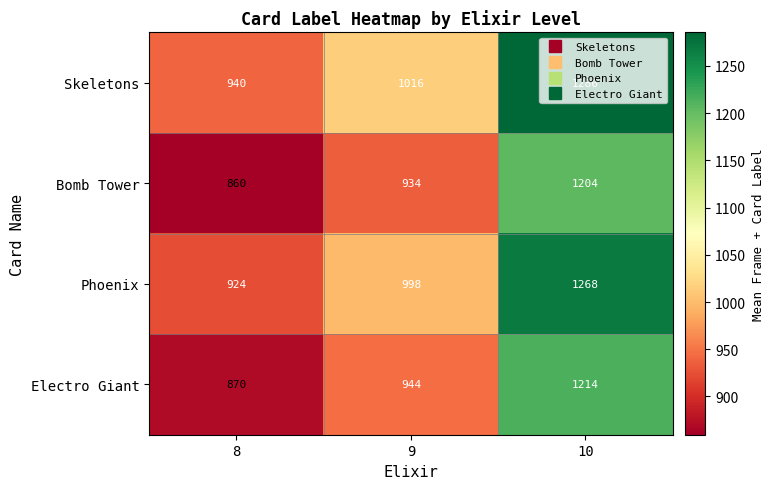

True or false: Phoenix has a value of 591 at 9.

False